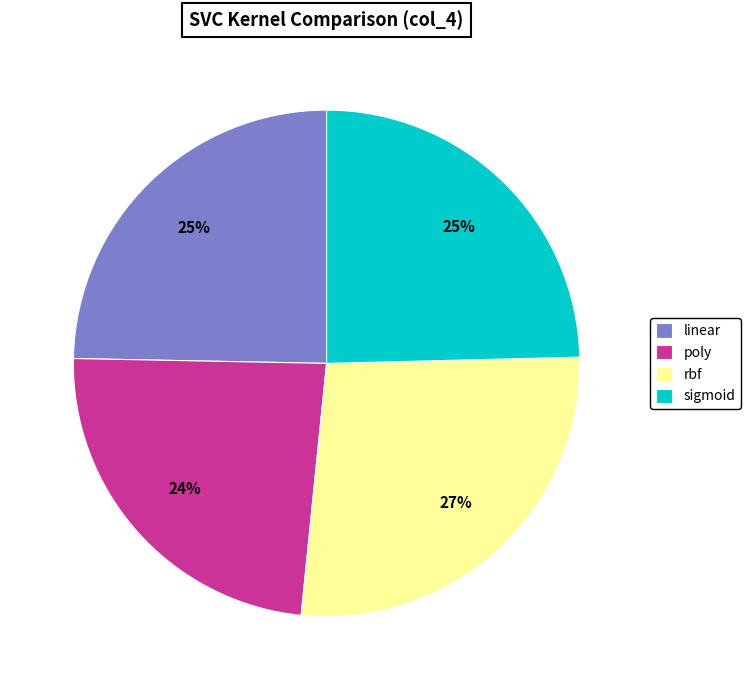

Between rbf and sigmoid, which is larger?

rbf